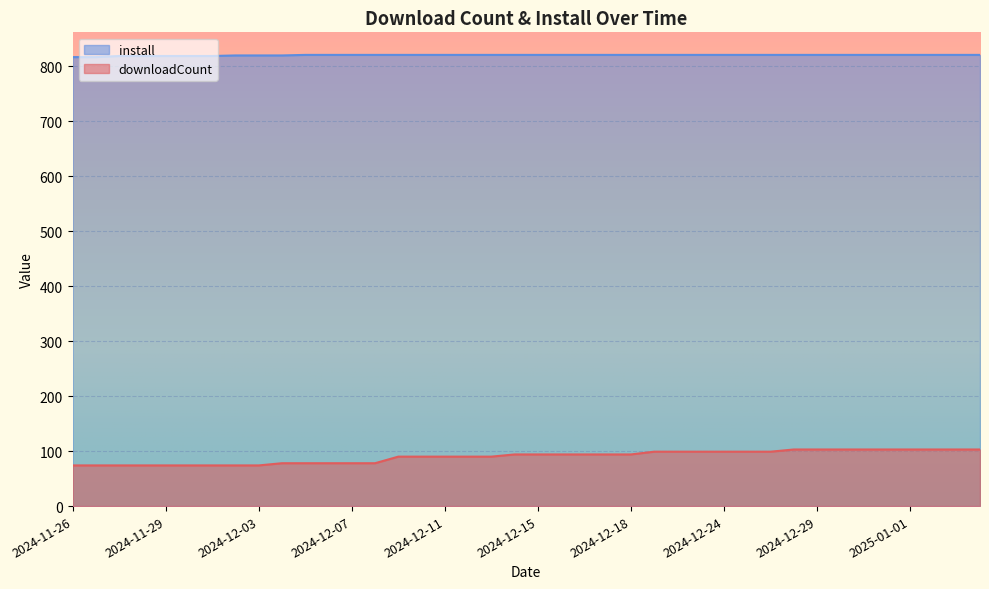

How many lines are shown in the chart?

2